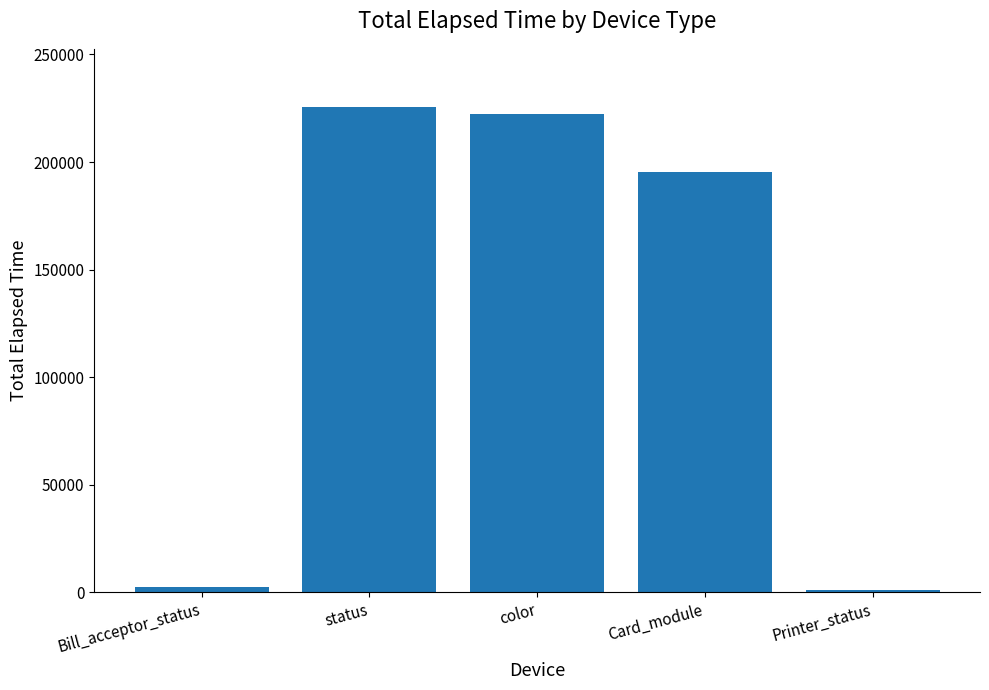

What is the change in value from status to Card_module?

-30238